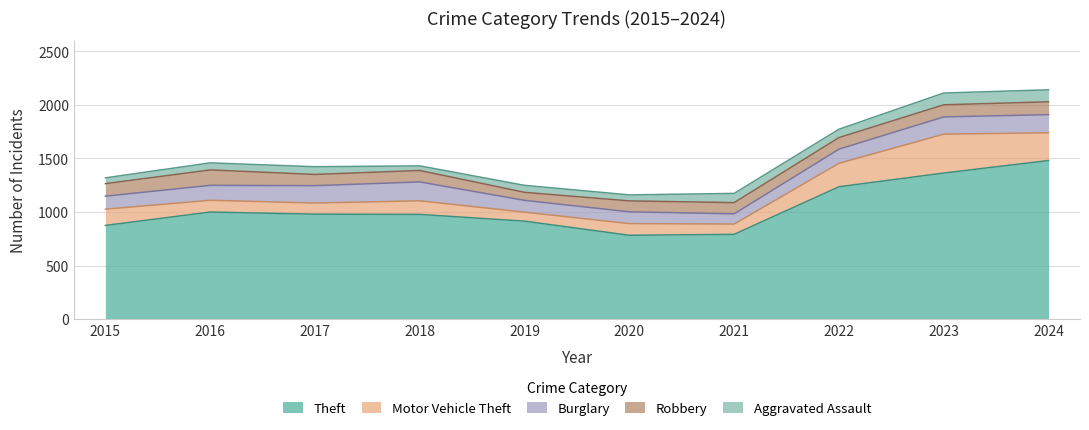

What are all the series names shown in the legend?

Theft, Motor Vehicle Theft, Burglary, Robbery, Aggravated Assault